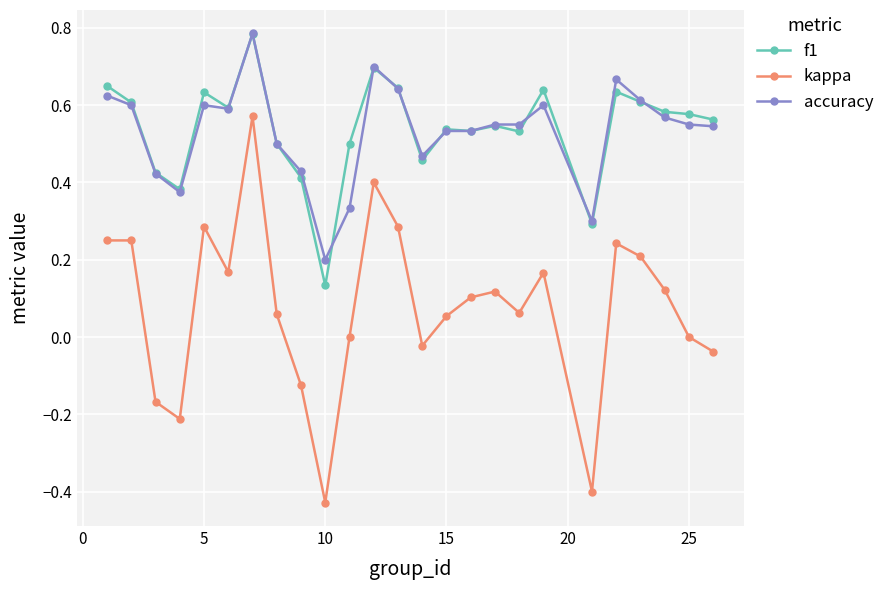

What are all the series names shown in the legend?

f1, kappa, accuracy